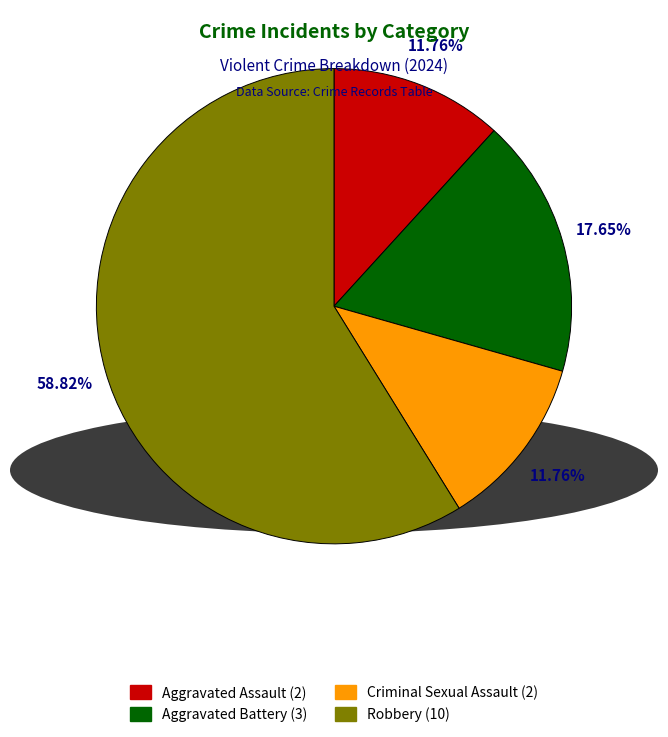

To the nearest percent, what is the difference between the Robbery and Aggravated Battery slice percentages?

41%